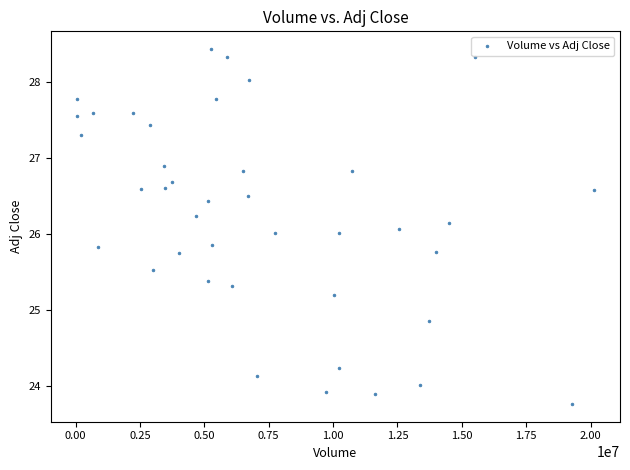

What is the range of Y values (max minus min)?

4.7